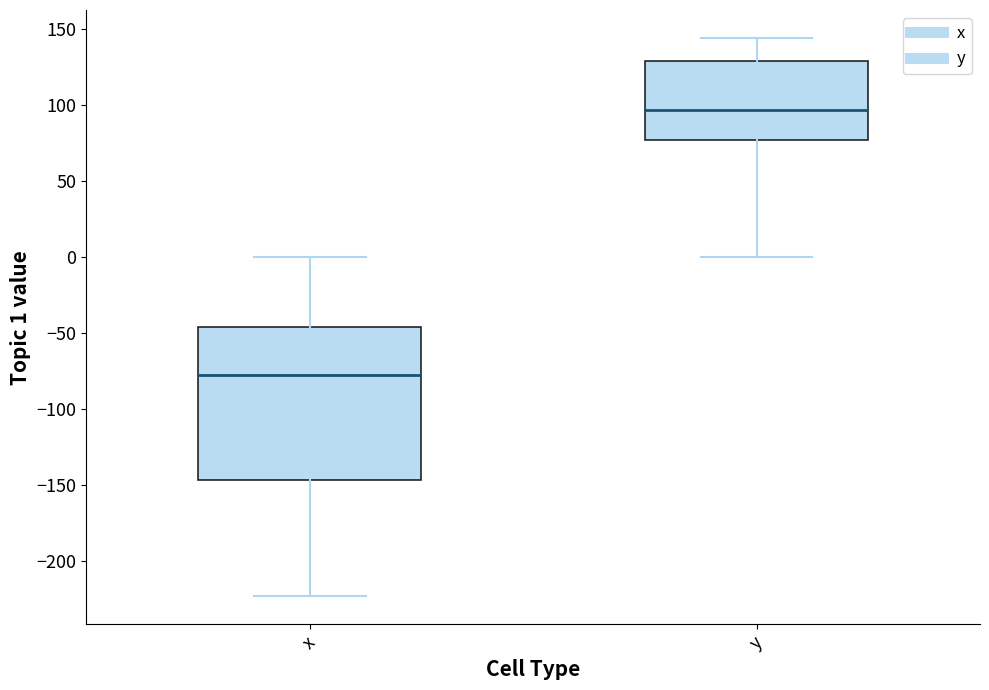

Which box's median line is the lowest?

x